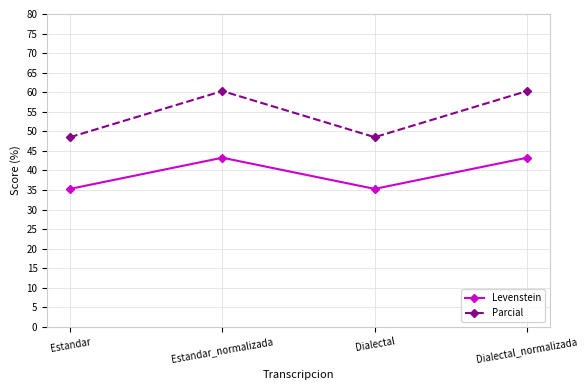

What is the total value across all series at Dialectal?

83.8